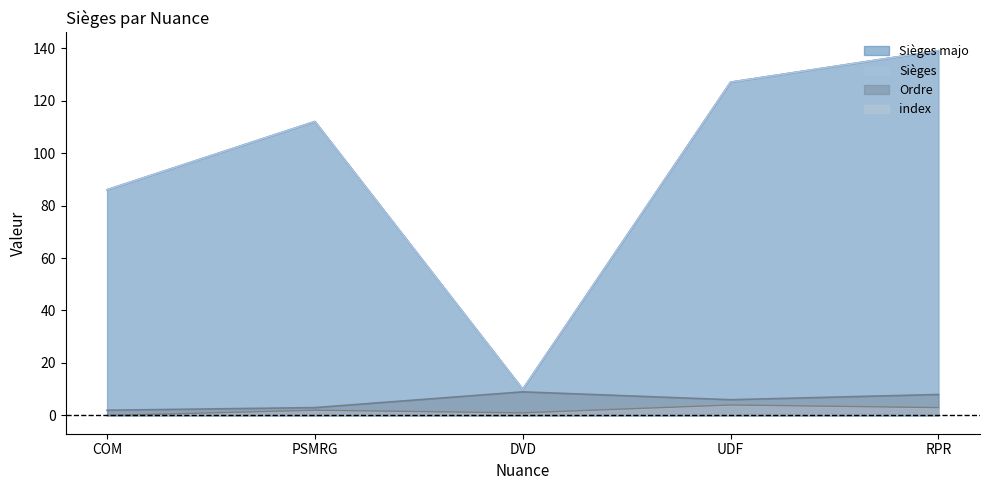

What is the difference between the maximum and second lowest values in the Sièges series?

53